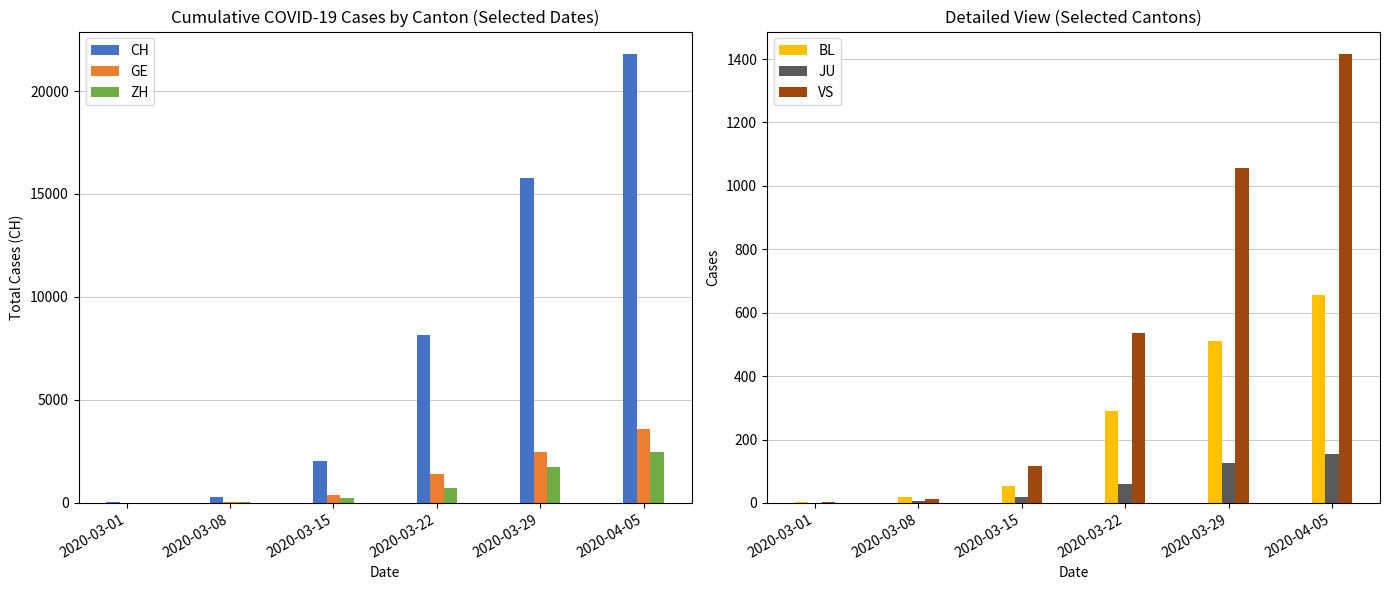

What value does the CH series have at 2020-03-15, to the nearest 50?

2000